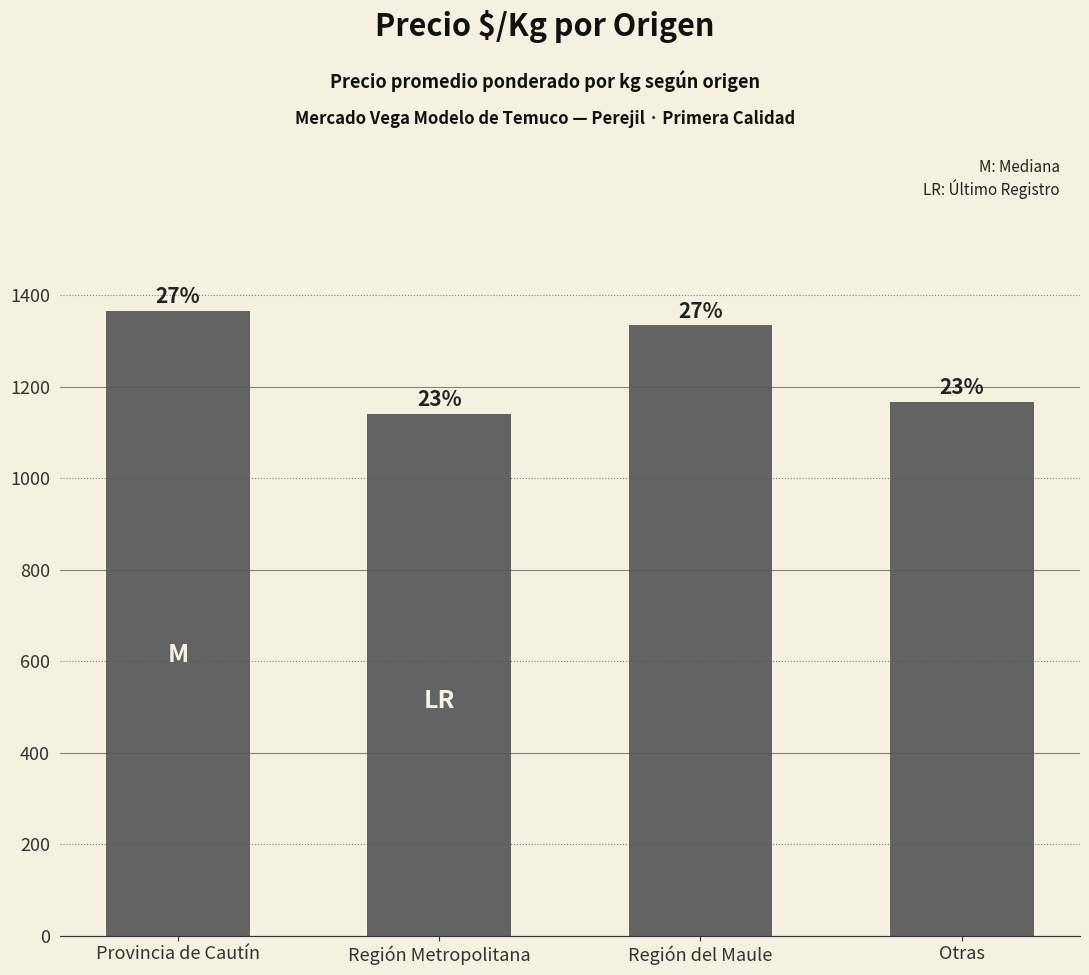

How many bars are there in total?

4